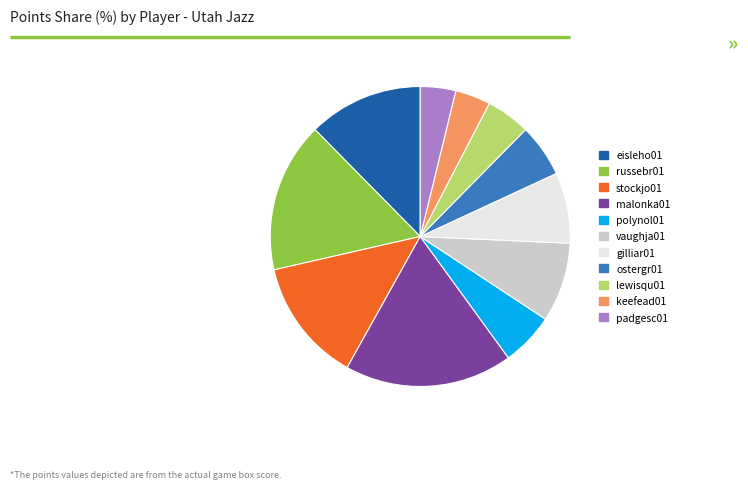

Combined, do padgesc01 and ostergr01 account for over 50%?

No